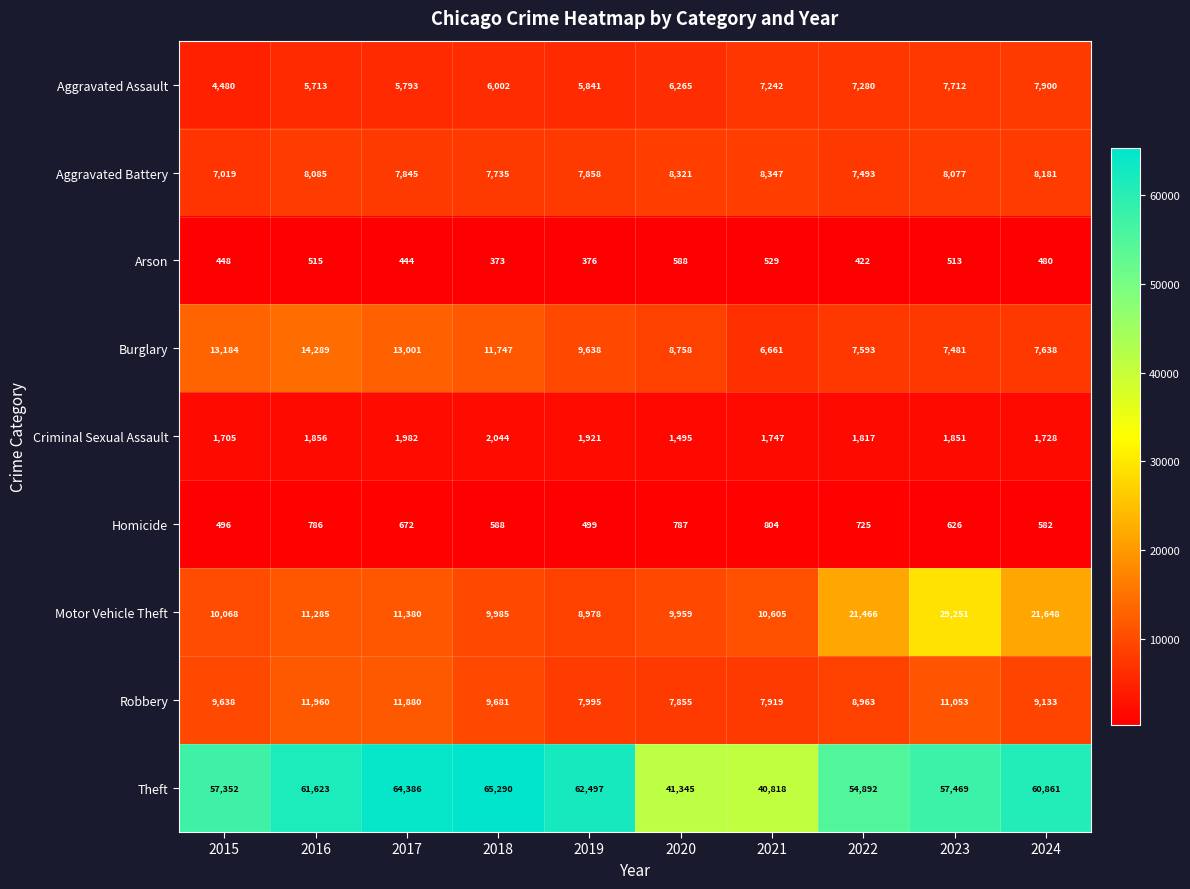

What is the spread (max minus min) of values at 2016?

61108